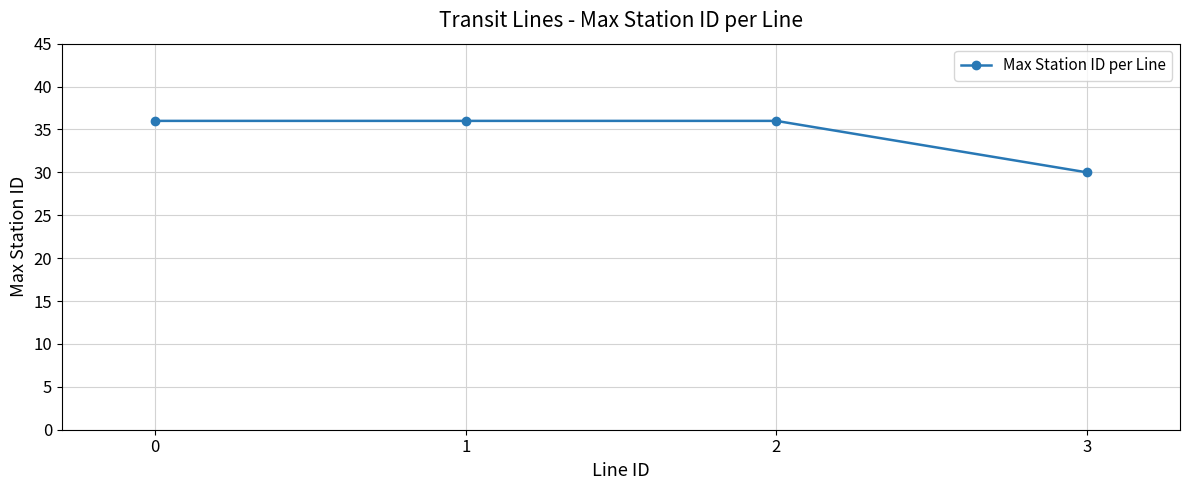

Read the value at 2.

36